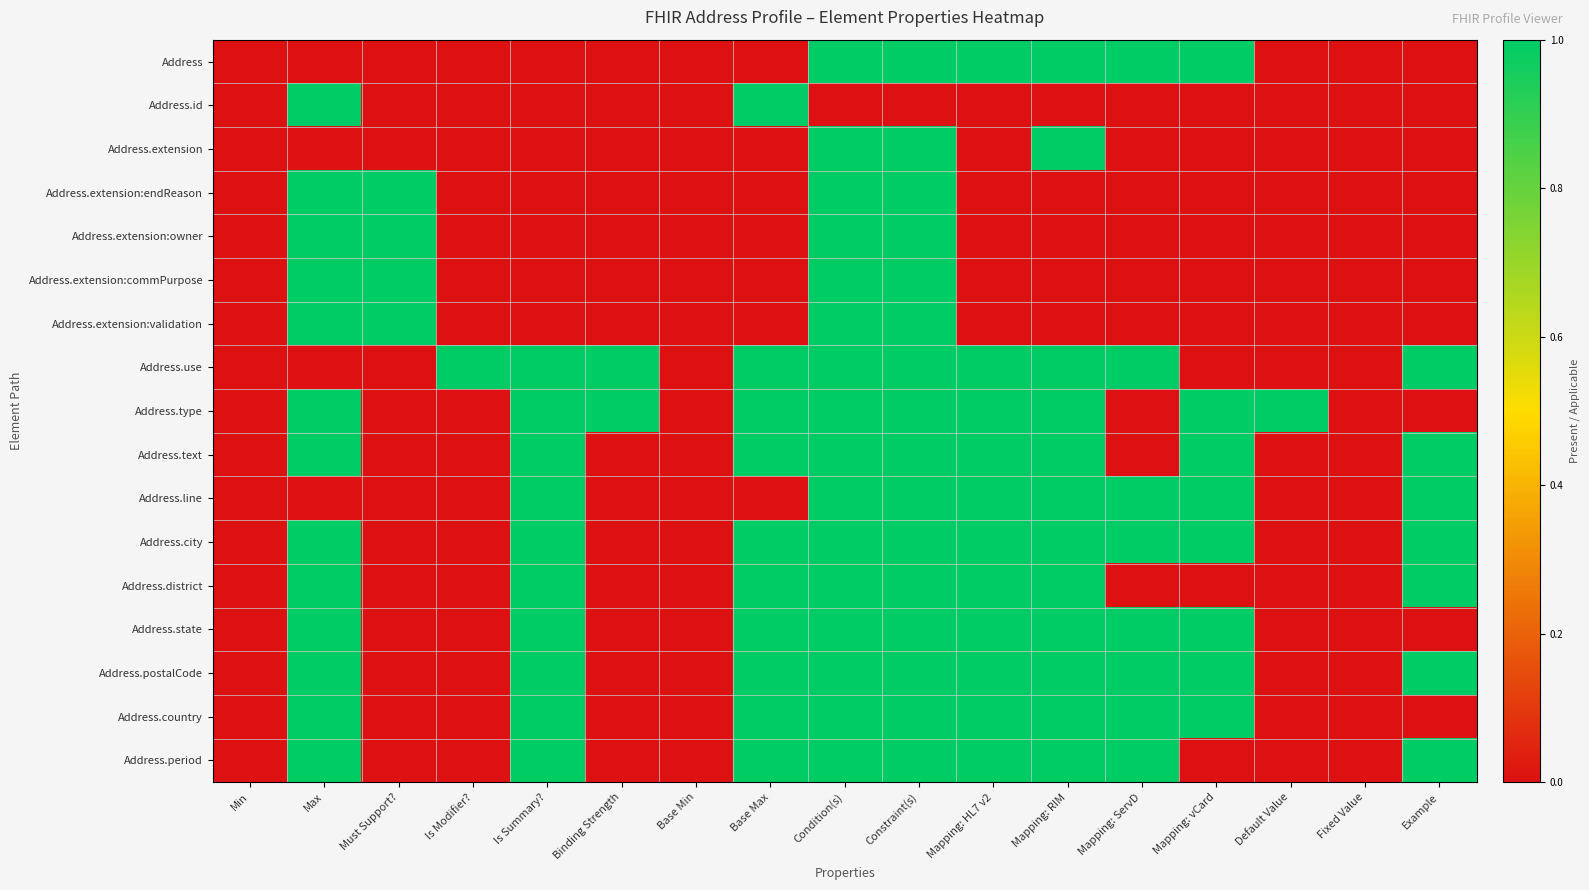

Reading right to left, transcribe all the data shown in this chart.

Address: Example=0	Fixed Value=0	Default Value=0	Mapping: vCard=1	Mapping: ServD=1	Mapping: RIM=1	Mapping: HL7 v2=1	Constraint(s)=1	Condition(s)=1	Base Max=0	Base Min=0	Binding Strength=0	Is Summary?=0	Is Modifier?=0	Must Support?=0	Max=0	Min=0
Address.id: Example=0	Fixed Value=0	Default Value=0	Mapping: vCard=0	Mapping: ServD=0	Mapping: RIM=0	Mapping: HL7 v2=0	Constraint(s)=0	Condition(s)=0	Base Max=1	Base Min=0	Binding Strength=0	Is Summary?=0	Is Modifier?=0	Must Support?=0	Max=1	Min=0
Address.extension: Example=0	Fixed Value=0	Default Value=0	Mapping: vCard=0	Mapping: ServD=0	Mapping: RIM=1	Mapping: HL7 v2=0	Constraint(s)=1	Condition(s)=1	Base Max=0	Base Min=0	Binding Strength=0	Is Summary?=0	Is Modifier?=0	Must Support?=0	Max=0	Min=0
Address.extension:endReason: Example=0	Fixed Value=0	Default Value=0	Mapping: vCard=0	Mapping: ServD=0	Mapping: RIM=0	Mapping: HL7 v2=0	Constraint(s)=1	Condition(s)=1	Base Max=0	Base Min=0	Binding Strength=0	Is Summary?=0	Is Modifier?=0	Must Support?=1	Max=1	Min=0
Address.extension:owner: Example=0	Fixed Value=0	Default Value=0	Mapping: vCard=0	Mapping: ServD=0	Mapping: RIM=0	Mapping: HL7 v2=0	Constraint(s)=1	Condition(s)=1	Base Max=0	Base Min=0	Binding Strength=0	Is Summary?=0	Is Modifier?=0	Must Support?=1	Max=1	Min=0
Address.extension:commPurpose: Example=0	Fixed Value=0	Default Value=0	Mapping: vCard=0	Mapping: ServD=0	Mapping: RIM=0	Mapping: HL7 v2=0	Constraint(s)=1	Condition(s)=1	Base Max=0	Base Min=0	Binding Strength=0	Is Summary?=0	Is Modifier?=0	Must Support?=1	Max=1	Min=0
Address.extension:validation: Example=0	Fixed Value=0	Default Value=0	Mapping: vCard=0	Mapping: ServD=0	Mapping: RIM=0	Mapping: HL7 v2=0	Constraint(s)=1	Condition(s)=1	Base Max=0	Base Min=0	Binding Strength=0	Is Summary?=0	Is Modifier?=0	Must Support?=1	Max=1	Min=0
Address.use: Example=1	Fixed Value=0	Default Value=0	Mapping: vCard=0	Mapping: ServD=1	Mapping: RIM=1	Mapping: HL7 v2=1	Constraint(s)=1	Condition(s)=1	Base Max=1	Base Min=0	Binding Strength=1	Is Summary?=1	Is Modifier?=1	Must Support?=0	Max=0	Min=0
Address.type: Example=0	Fixed Value=0	Default Value=1	Mapping: vCard=1	Mapping: ServD=0	Mapping: RIM=1	Mapping: HL7 v2=1	Constraint(s)=1	Condition(s)=1	Base Max=1	Base Min=0	Binding Strength=1	Is Summary?=1	Is Modifier?=0	Must Support?=0	Max=1	Min=0
Address.text: Example=1	Fixed Value=0	Default Value=0	Mapping: vCard=1	Mapping: ServD=0	Mapping: RIM=1	Mapping: HL7 v2=1	Constraint(s)=1	Condition(s)=1	Base Max=1	Base Min=0	Binding Strength=0	Is Summary?=1	Is Modifier?=0	Must Support?=0	Max=1	Min=0
Address.line: Example=1	Fixed Value=0	Default Value=0	Mapping: vCard=1	Mapping: ServD=1	Mapping: RIM=1	Mapping: HL7 v2=1	Constraint(s)=1	Condition(s)=1	Base Max=0	Base Min=0	Binding Strength=0	Is Summary?=1	Is Modifier?=0	Must Support?=0	Max=0	Min=0
Address.city: Example=1	Fixed Value=0	Default Value=0	Mapping: vCard=1	Mapping: ServD=1	Mapping: RIM=1	Mapping: HL7 v2=1	Constraint(s)=1	Condition(s)=1	Base Max=1	Base Min=0	Binding Strength=0	Is Summary?=1	Is Modifier?=0	Must Support?=0	Max=1	Min=0
Address.district: Example=1	Fixed Value=0	Default Value=0	Mapping: vCard=0	Mapping: ServD=0	Mapping: RIM=1	Mapping: HL7 v2=1	Constraint(s)=1	Condition(s)=1	Base Max=1	Base Min=0	Binding Strength=0	Is Summary?=1	Is Modifier?=0	Must Support?=0	Max=1	Min=0
Address.state: Example=0	Fixed Value=0	Default Value=0	Mapping: vCard=1	Mapping: ServD=1	Mapping: RIM=1	Mapping: HL7 v2=1	Constraint(s)=1	Condition(s)=1	Base Max=1	Base Min=0	Binding Strength=0	Is Summary?=1	Is Modifier?=0	Must Support?=0	Max=1	Min=0
Address.postalCode: Example=1	Fixed Value=0	Default Value=0	Mapping: vCard=1	Mapping: ServD=1	Mapping: RIM=1	Mapping: HL7 v2=1	Constraint(s)=1	Condition(s)=1	Base Max=1	Base Min=0	Binding Strength=0	Is Summary?=1	Is Modifier?=0	Must Support?=0	Max=1	Min=0
Address.country: Example=0	Fixed Value=0	Default Value=0	Mapping: vCard=1	Mapping: ServD=1	Mapping: RIM=1	Mapping: HL7 v2=1	Constraint(s)=1	Condition(s)=1	Base Max=1	Base Min=0	Binding Strength=0	Is Summary?=1	Is Modifier?=0	Must Support?=0	Max=1	Min=0
Address.period: Example=1	Fixed Value=0	Default Value=0	Mapping: vCard=0	Mapping: ServD=1	Mapping: RIM=1	Mapping: HL7 v2=1	Constraint(s)=1	Condition(s)=1	Base Max=1	Base Min=0	Binding Strength=0	Is Summary?=1	Is Modifier?=0	Must Support?=0	Max=1	Min=0